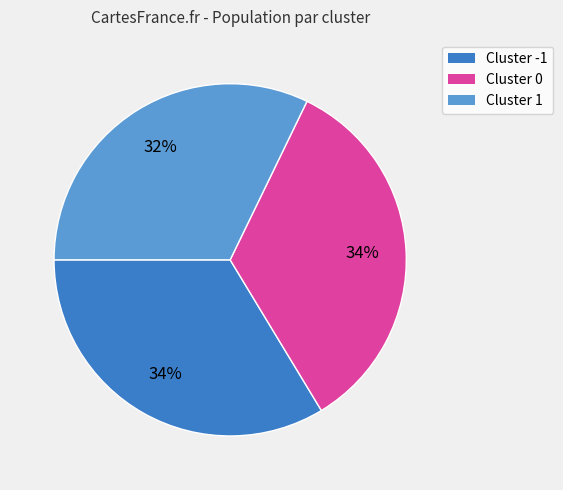

Approximately how many times larger is the value at Cluster 1 compared to Cluster 0?

0.9